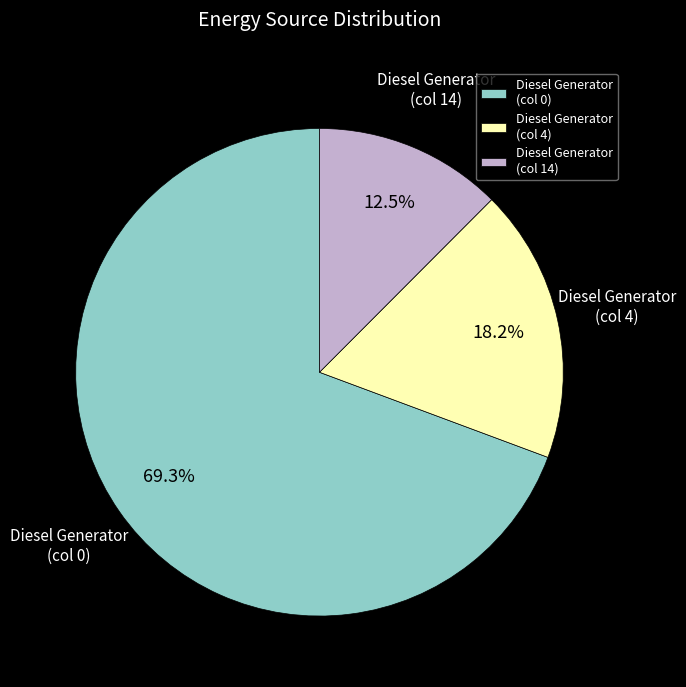

Which category has the biggest portion of the pie?

Diesel Generator (col 0)